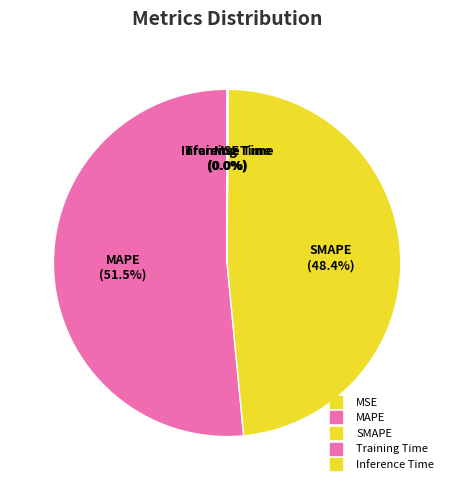

What portion of the pie excludes Training Time?

100.0%